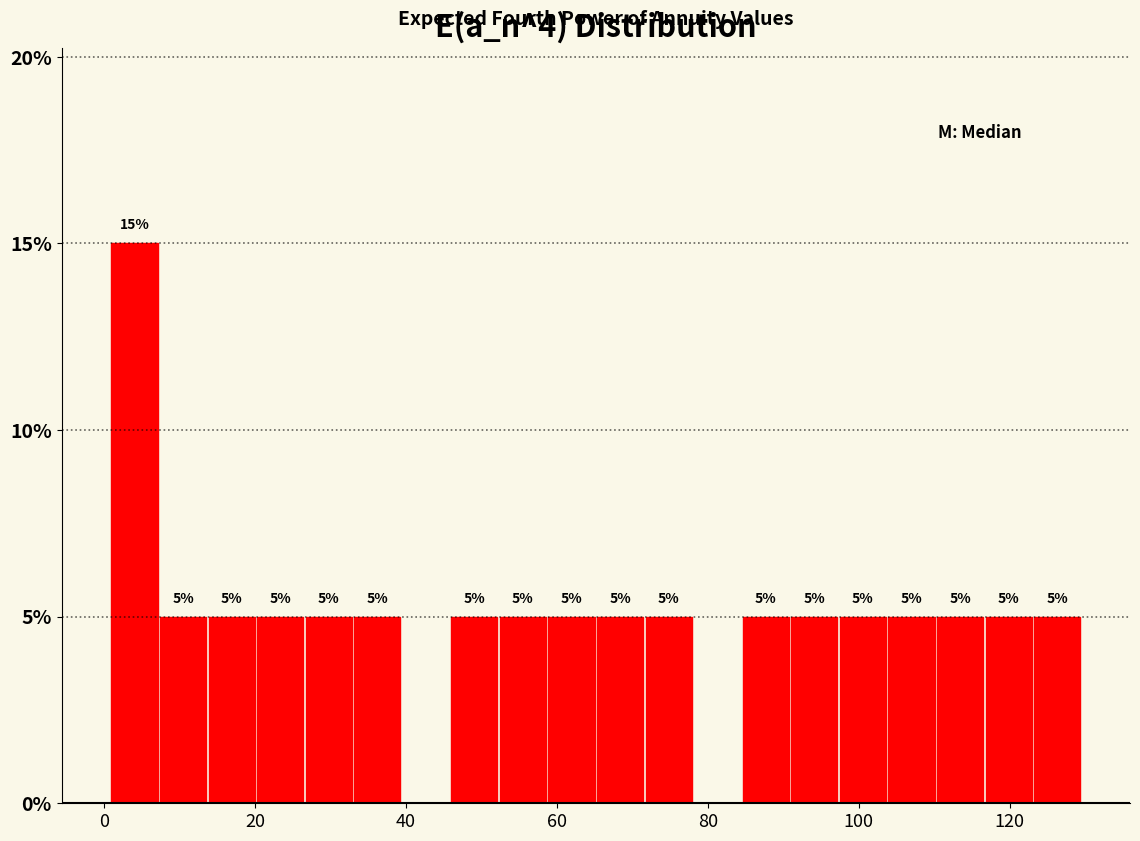

Around what value on the x-axis is the tallest bar? Give the approximate position of its centre, as read against the axis.

4